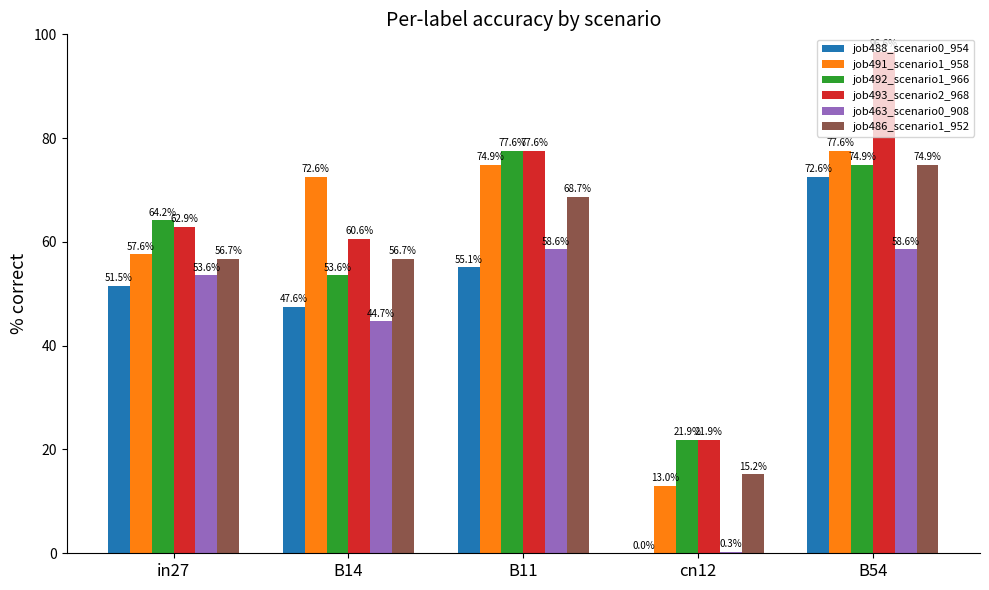

What is the sum of all job493_scenario2_968 values?

319.6